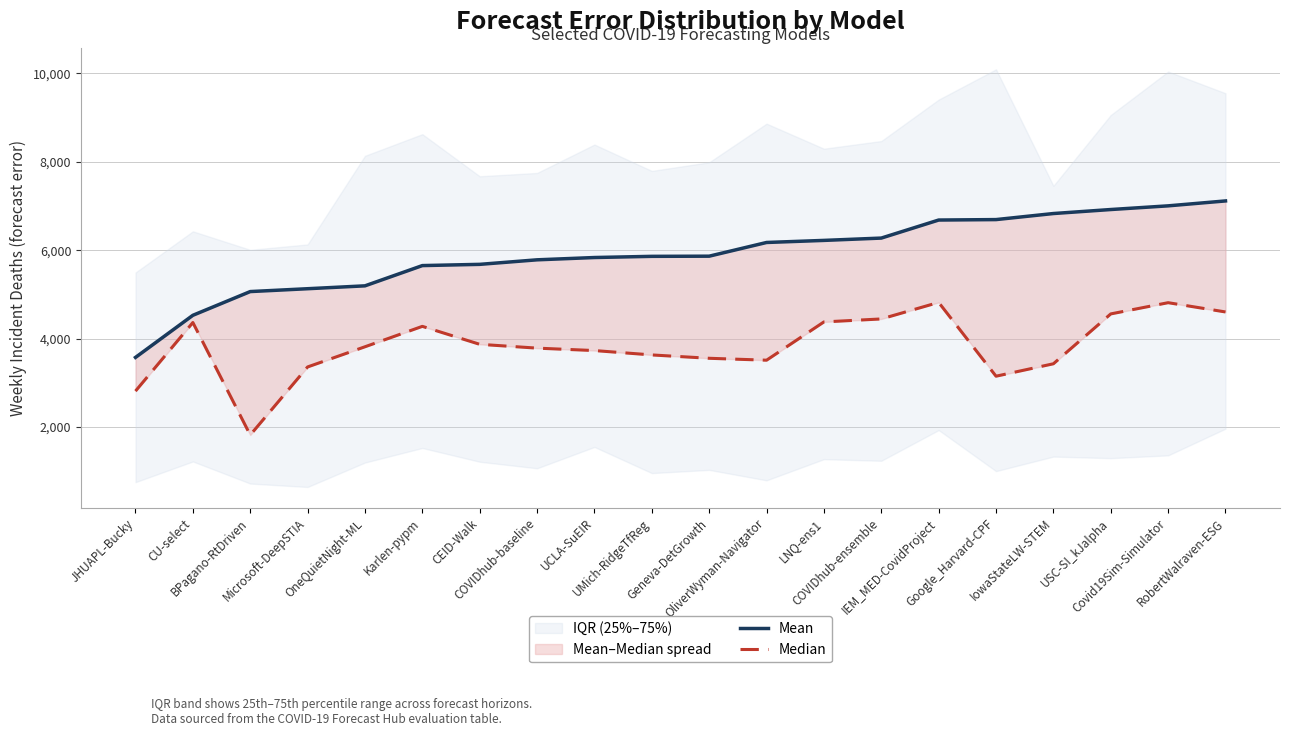

Rank the series at BPagano-RtDriven from lowest to highest value.

Median, Mean